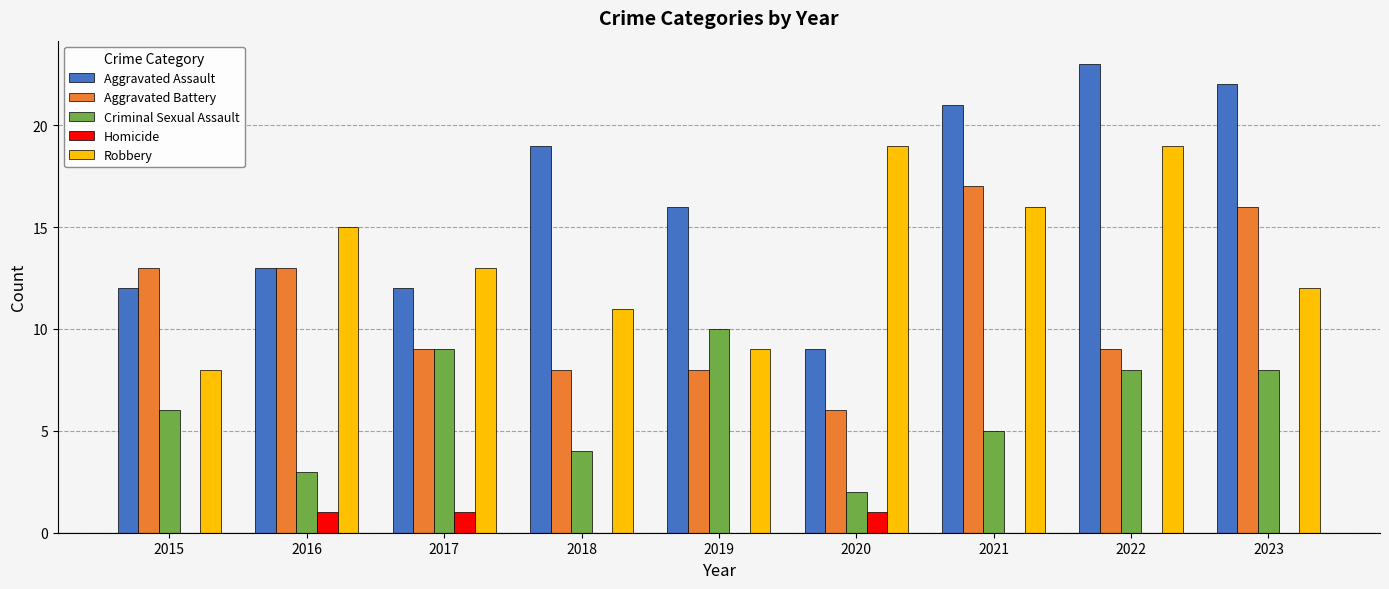

Which series has the largest range (max minus min)?

Aggravated Assault